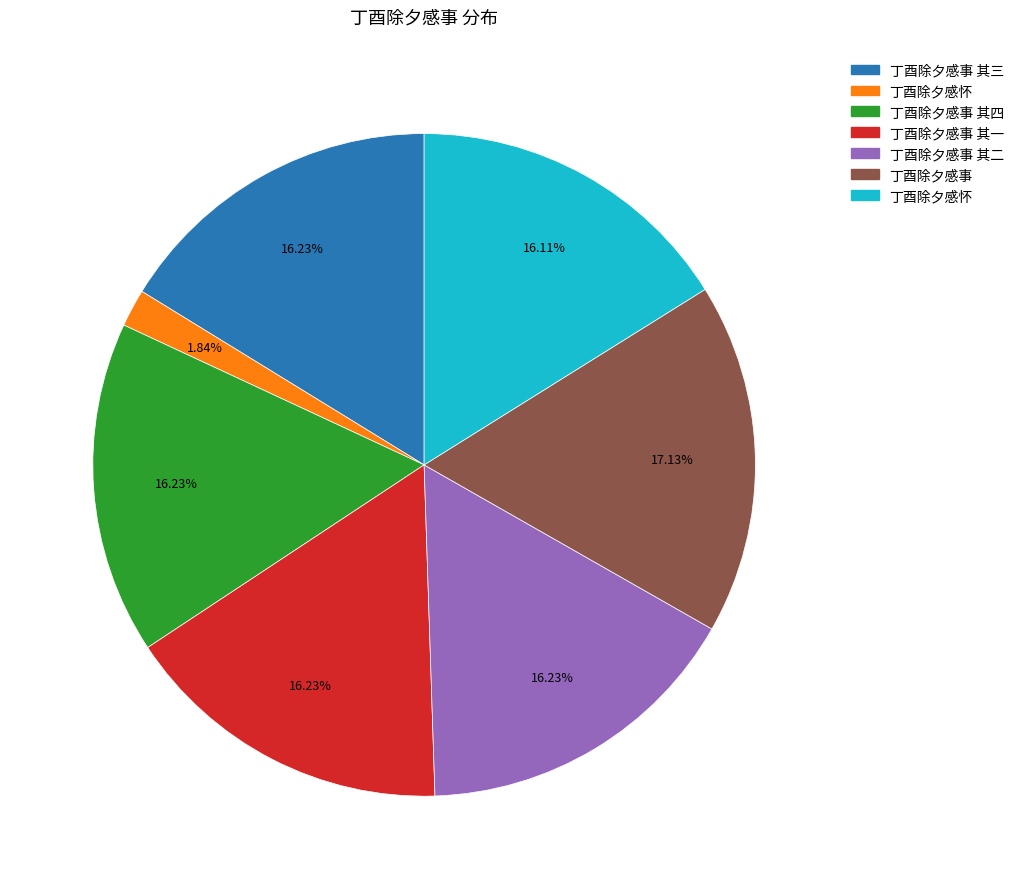

Does any single category account for the majority?

No